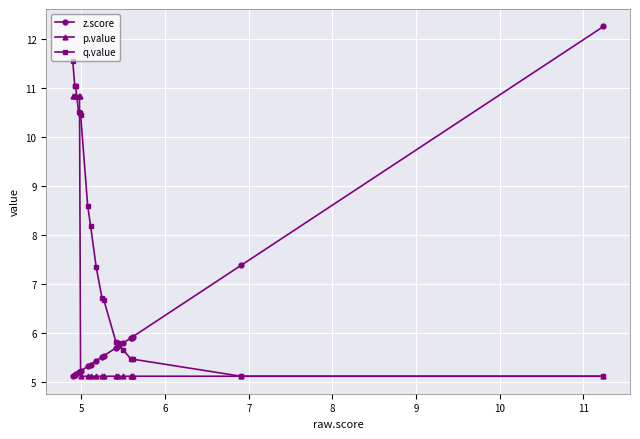

What is the value of the p.value point at the 5th from the left?

10.8